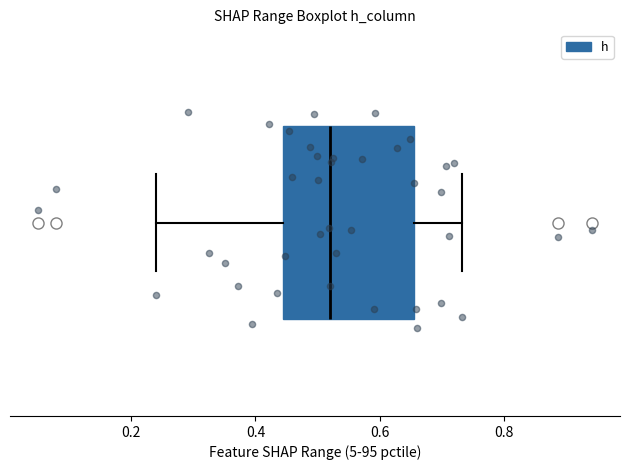

Read this box plot against the x-axis: the position of the median line, the range covered by the box, and the ends of both whiskers. The values are not printed on the chart, so give them approximately, as read against the axis.

median 0.52, box 0.44 to 0.66, whiskers 0.24 to 0.74